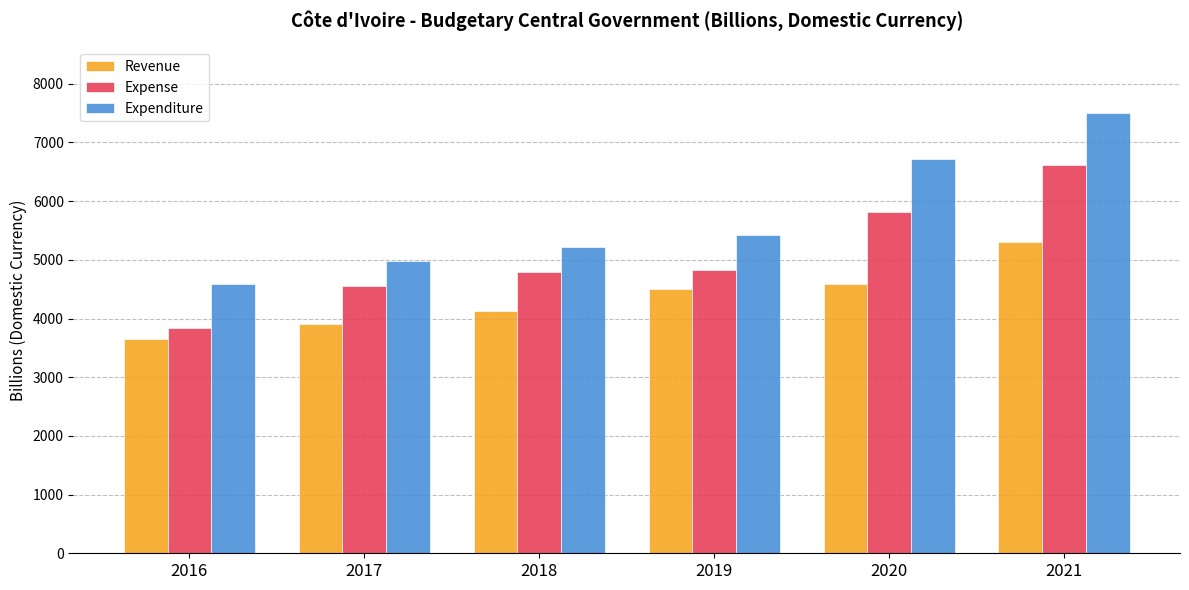

What is the value of the Expenditure bar at the 3rd from the left?

5212.1